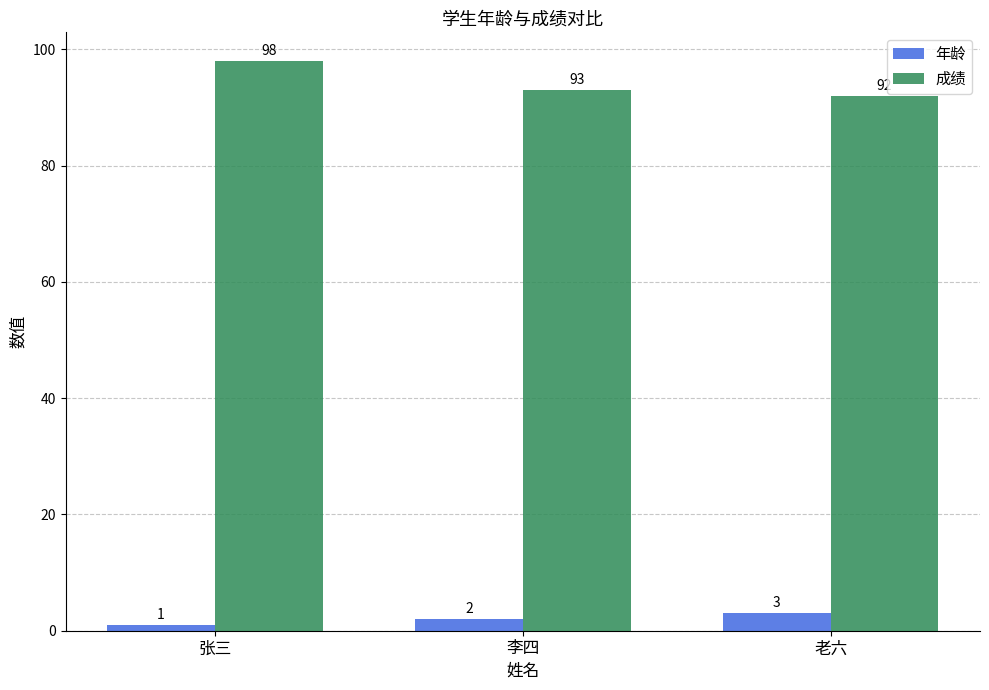

Reading left to right, extract all data points from this chart.

年龄: 1	2	3
成绩: 98	93	92